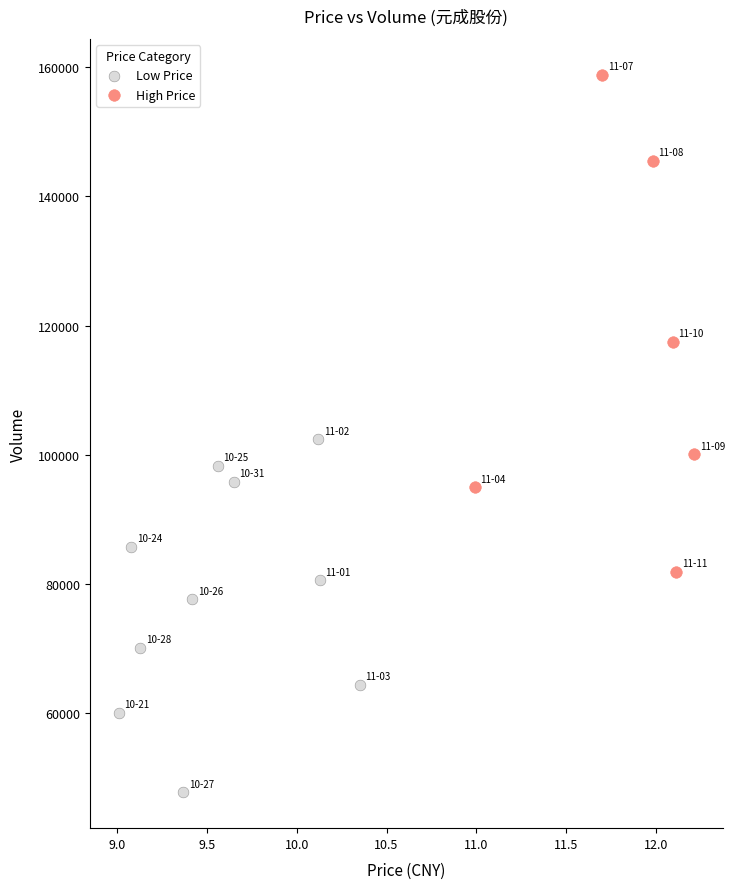

Which series contains the lowest Y value?

Low Price